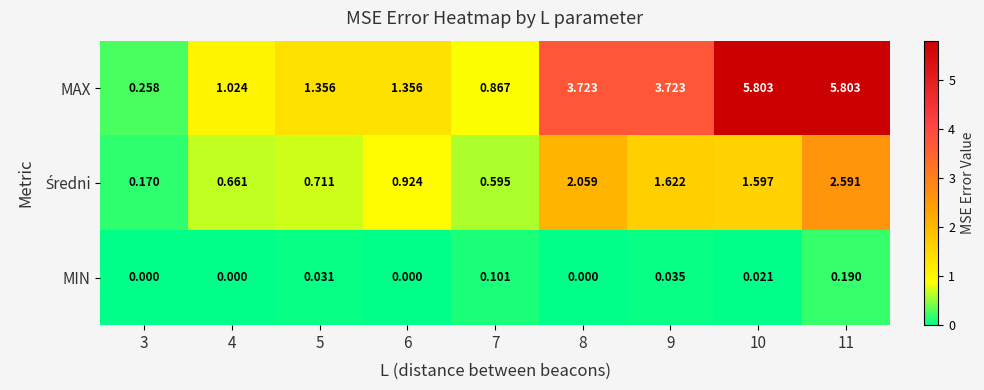

What is the greatest value displayed?

5.8